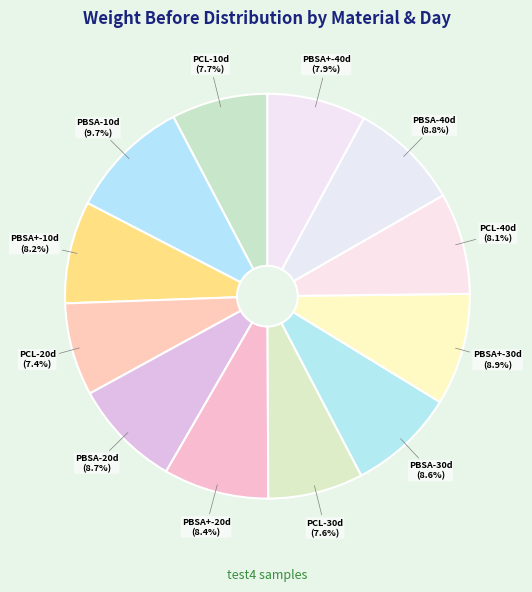

To the nearest percent, what is the difference between the PCL-20d and PBSA-30d slice percentages?

1%